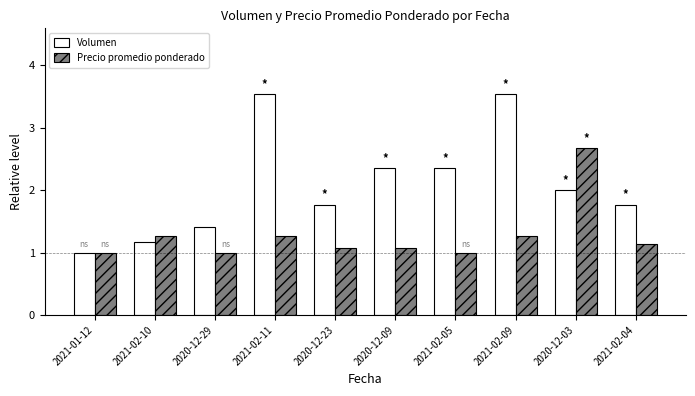

The Volumen series shows 0.4 at 2021-02-10. True or false?

False